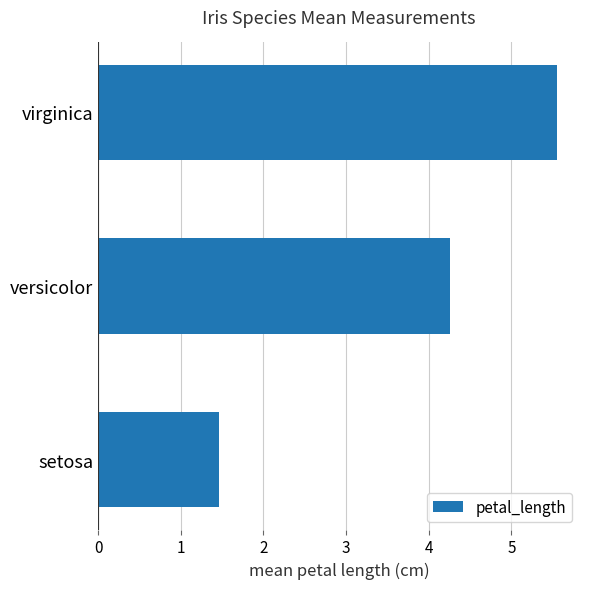

Does the chart contain stacked bars?

No